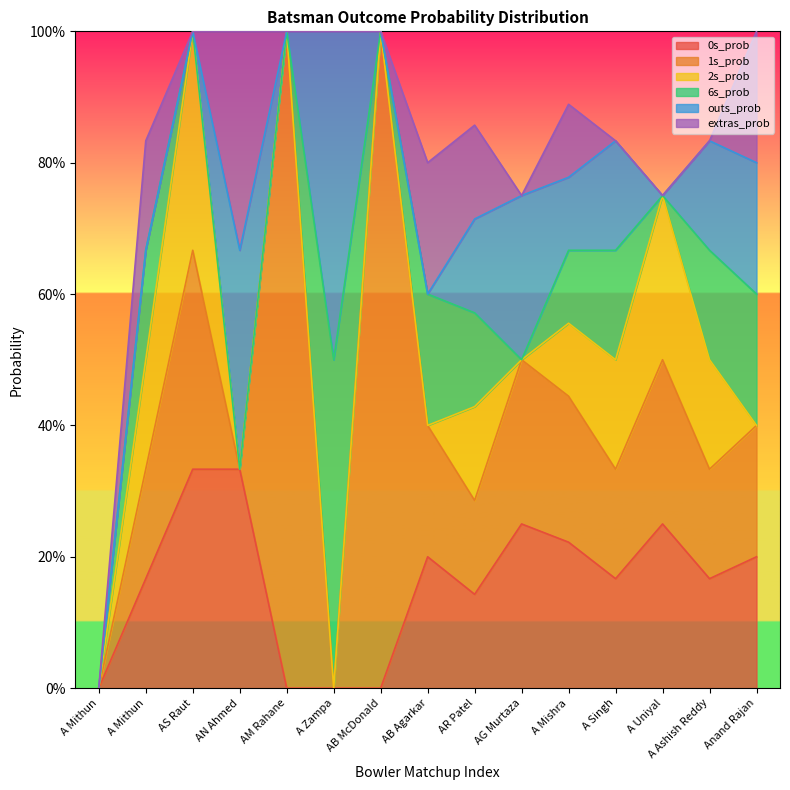

Is it true that outs_prob equals 0.0 at A Uniyal?

True